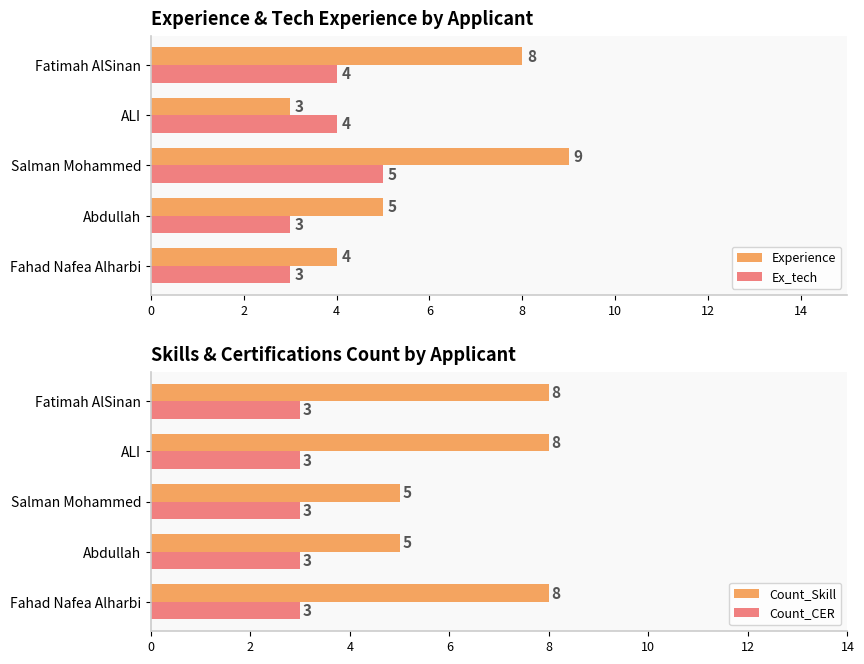

What is the difference between the maximum and minimum values in the Count_Skill series?

3